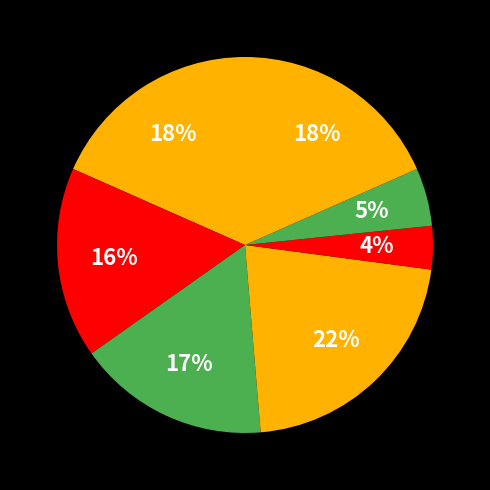

How many segments does this pie chart have?

7